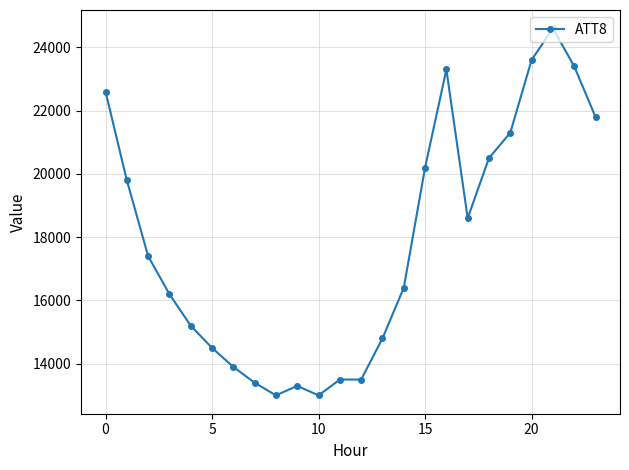

What is the average value?

17825